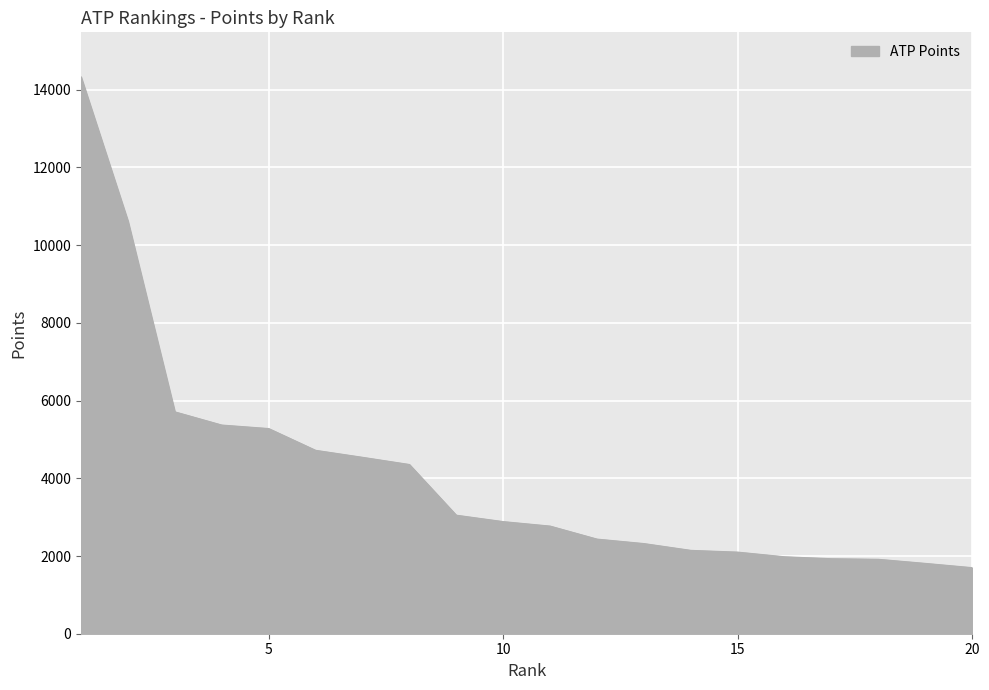

What is the difference between the maximum and minimum values?

12630